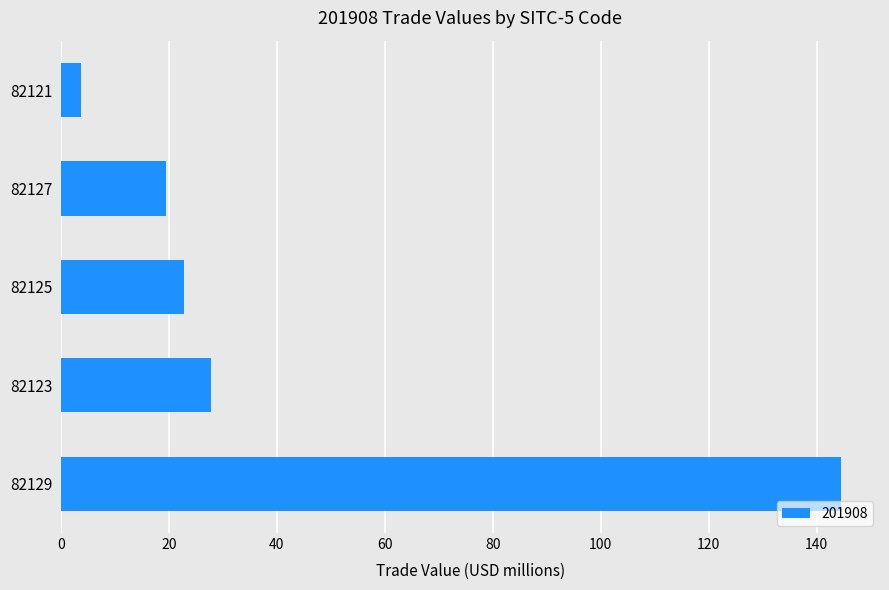

What is the difference between the maximum and minimum values?

140.7